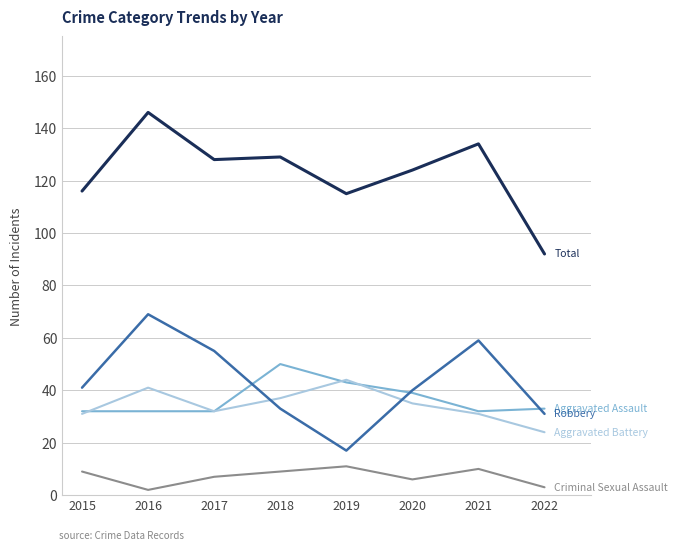

At which category is the sum across all series the highest?

2016